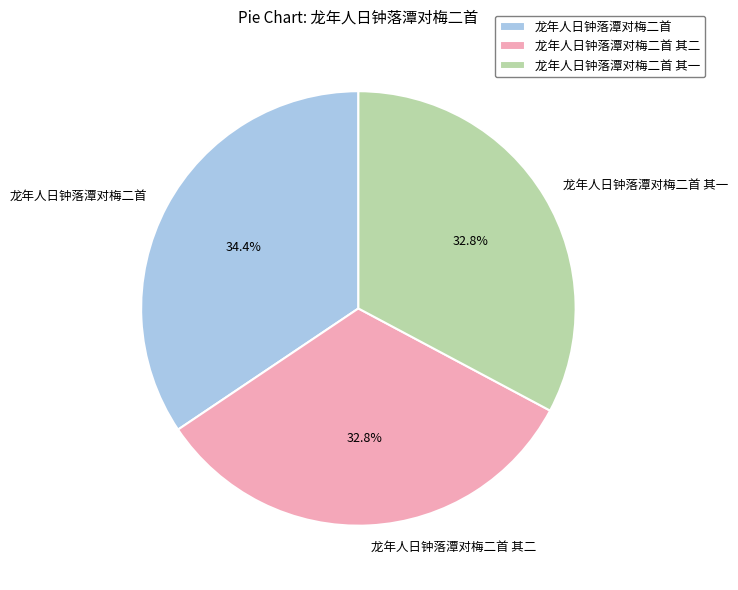

To the nearest percent, what portion does 龙年人日钟落潭对梅二首 其二 represent?

33%